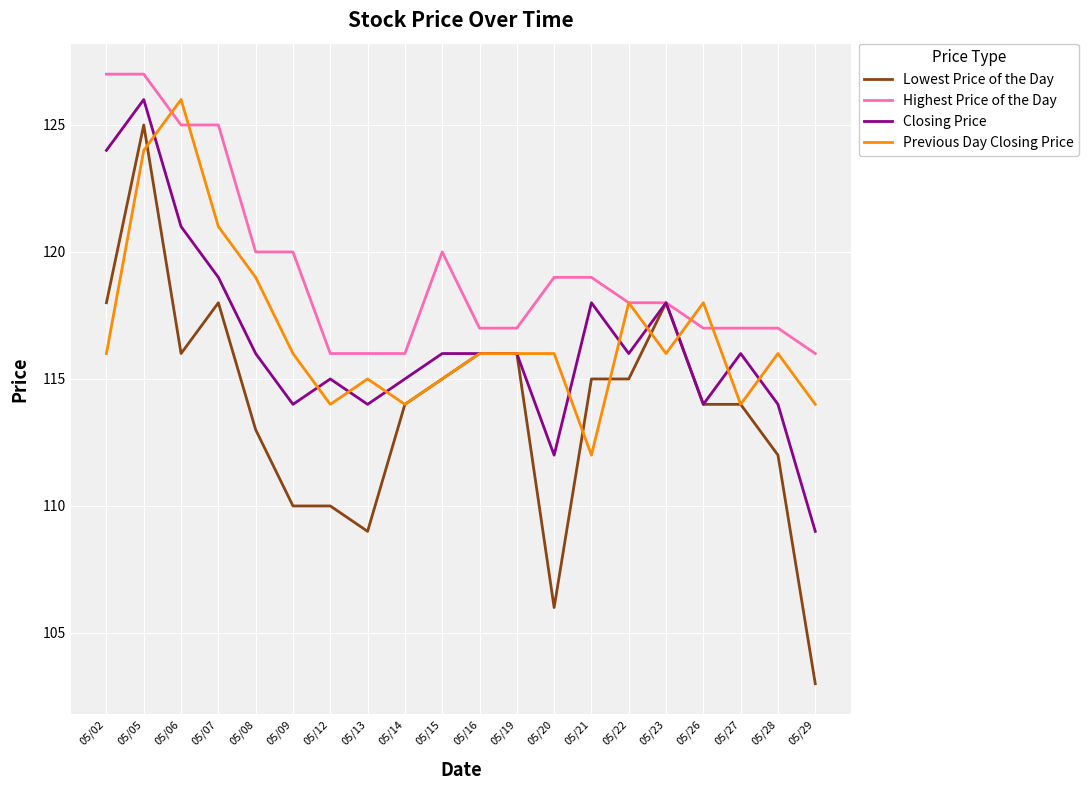

At which category is the sum across all series the highest?

05/05